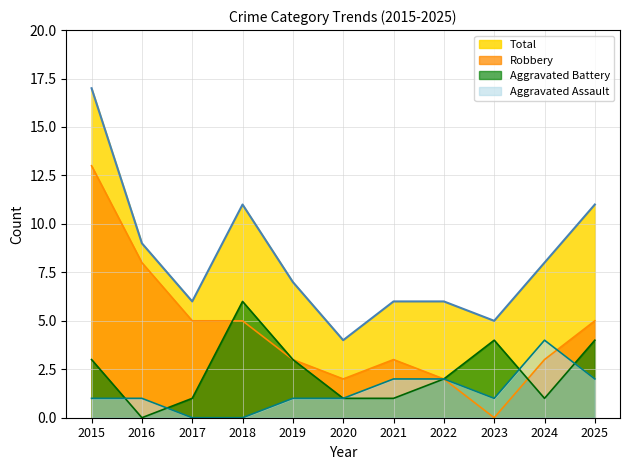

True or false: Aggravated Battery has a value of 0 at 2021.

False